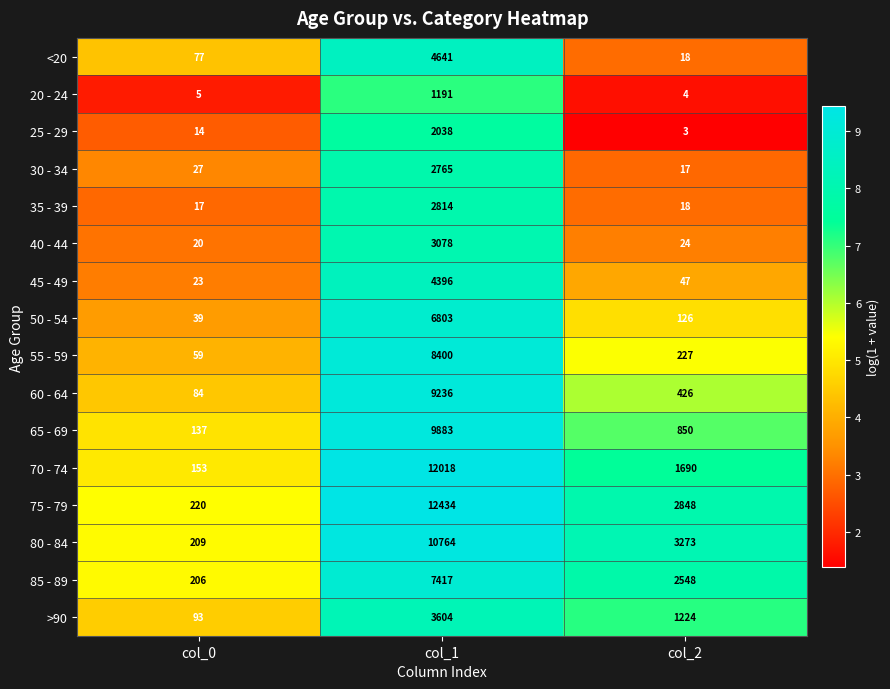

At which category is the sum across all series the highest?

col_1